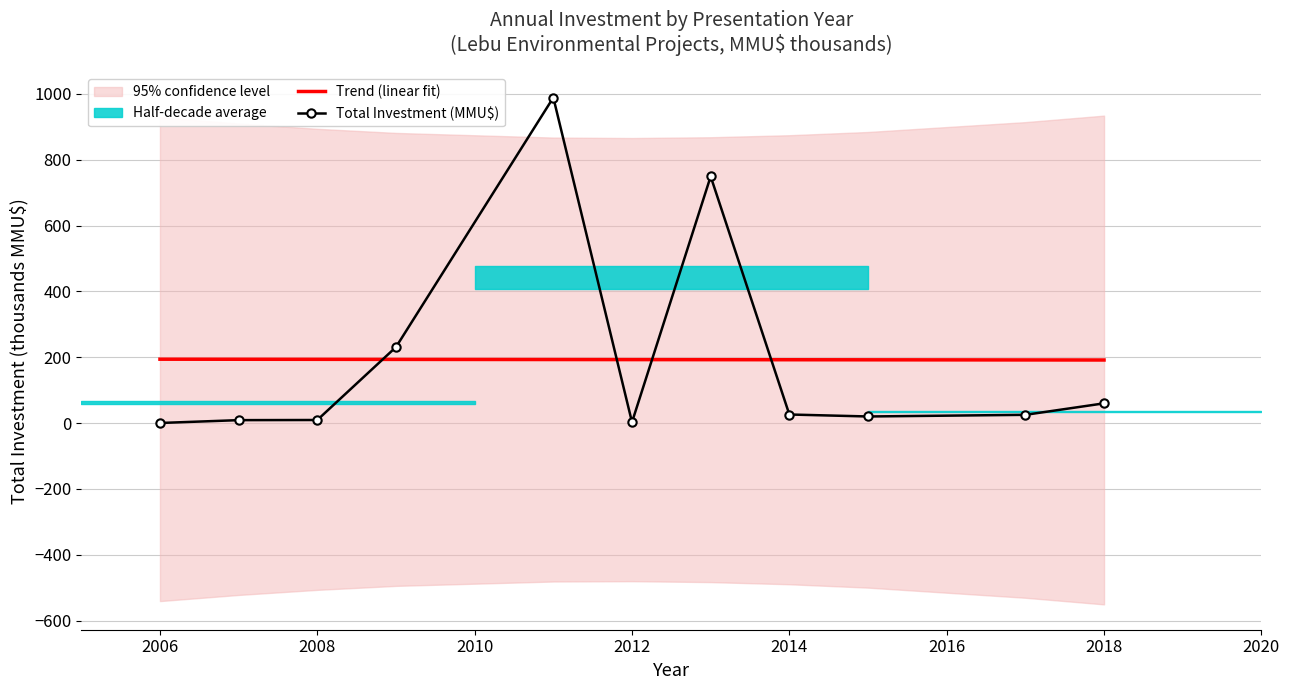

Reading left to right, list all the values displayed in this chart.

Trend (linear fit): 194.0	193.8	193.6	193.4	193.0	192.8	192.6	192.4	192.2	191.8	191.6
Total Investment (MMU$): 0.2	8.9	9.3	230.9	989.0	2.7	749.4	26.0	20.0	25.0	59.9